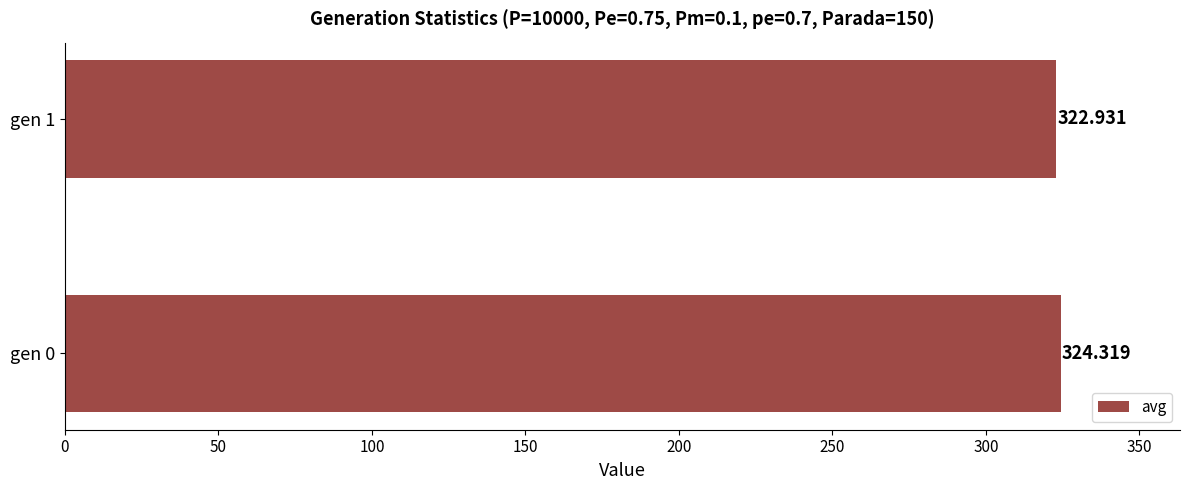

How many bars are there in total?

2